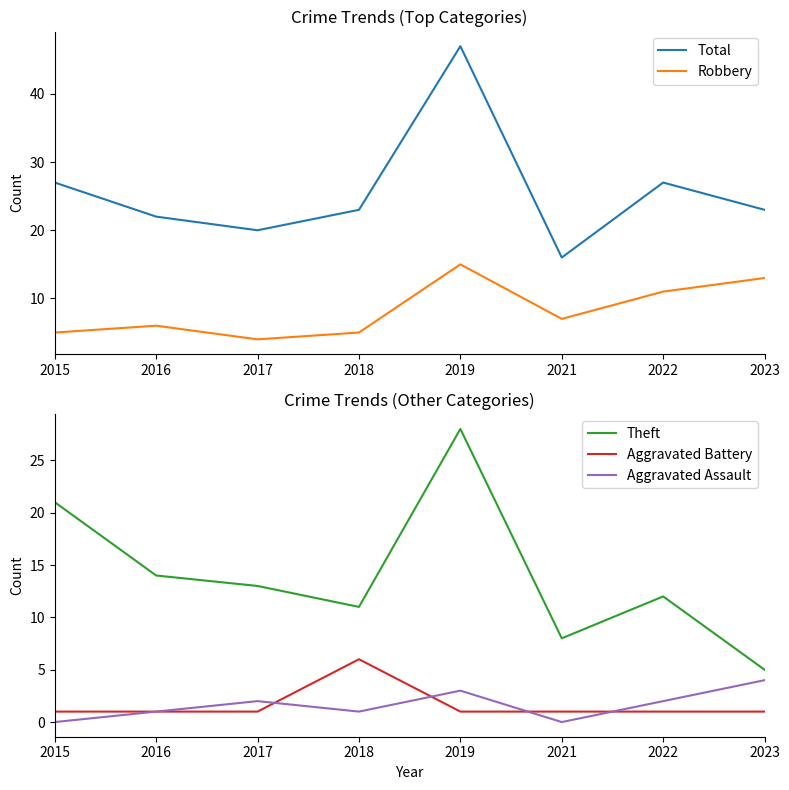

What is the lowest value of the Total series?

16